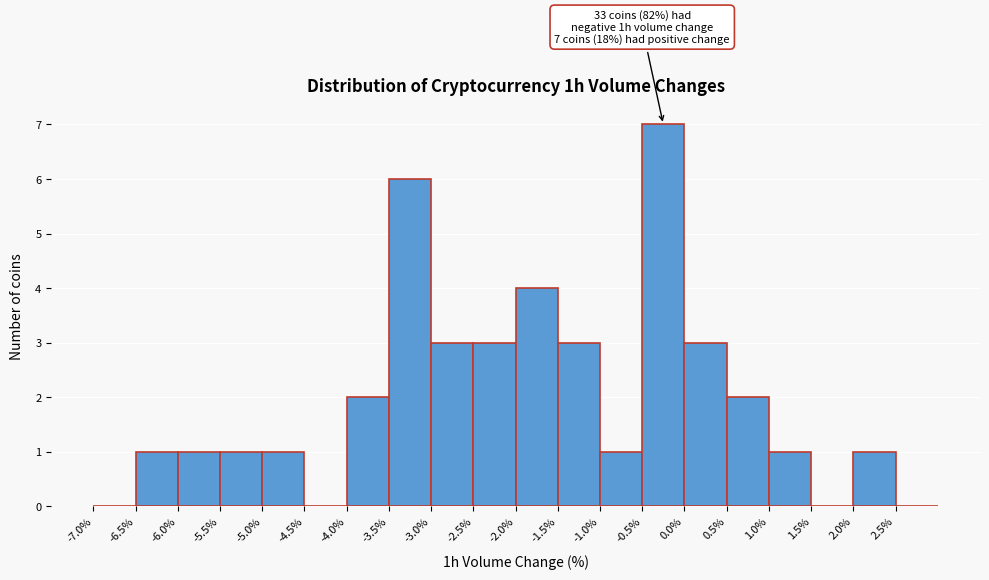

Over which range of the x-axis is the bar tallest?

-0.5 to 0.0